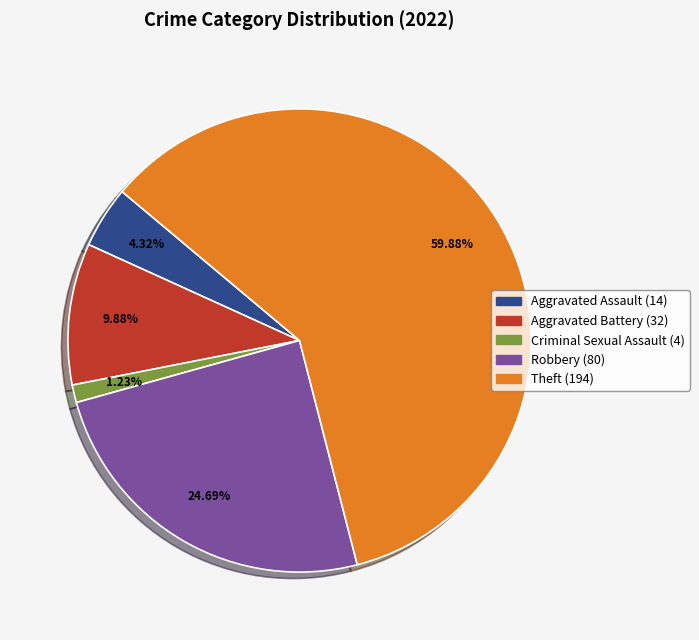

How many segments does this pie chart have?

5